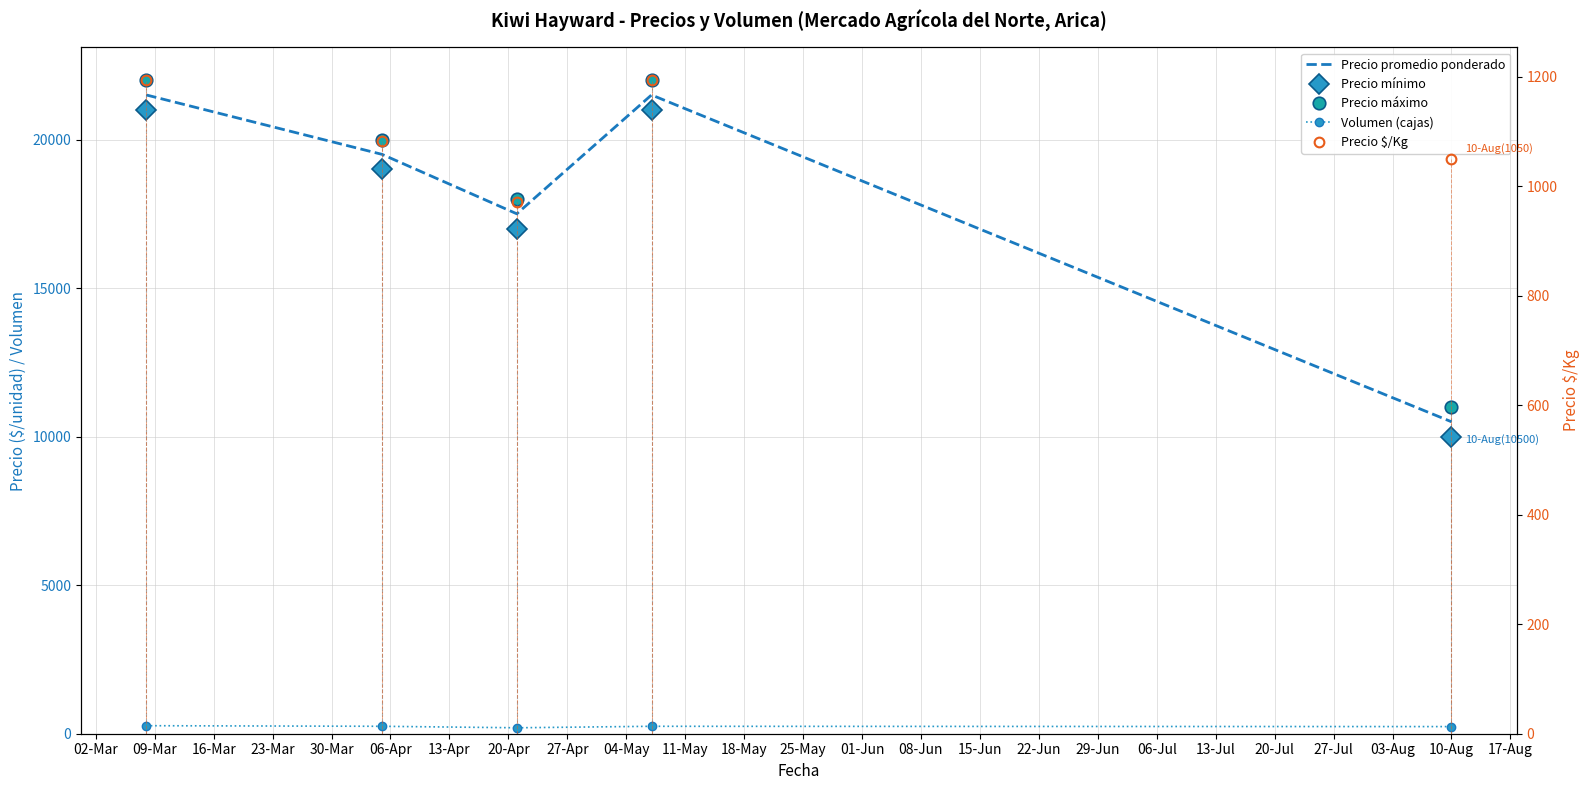

What is the average value of the Precio máximo series?

18600